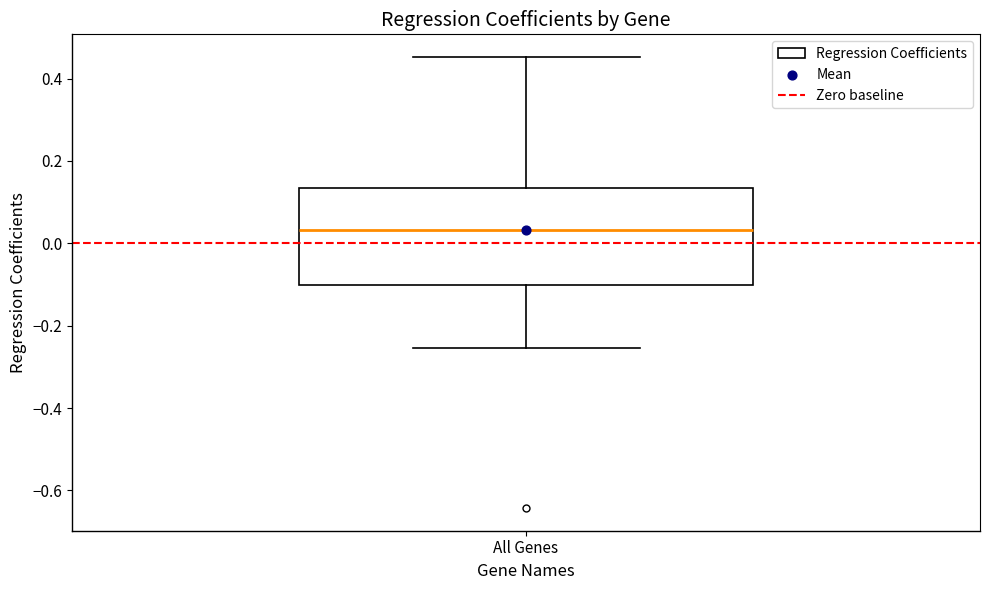

Transcribe this box plot: give where the median line is, the range the box spans, and where the two whiskers end, as read against the y-axis. The values are not printed on the chart, so give them approximately, as read against the axis.

median 0.04, box -0.10 to 0.14, whiskers -0.26 to 0.46